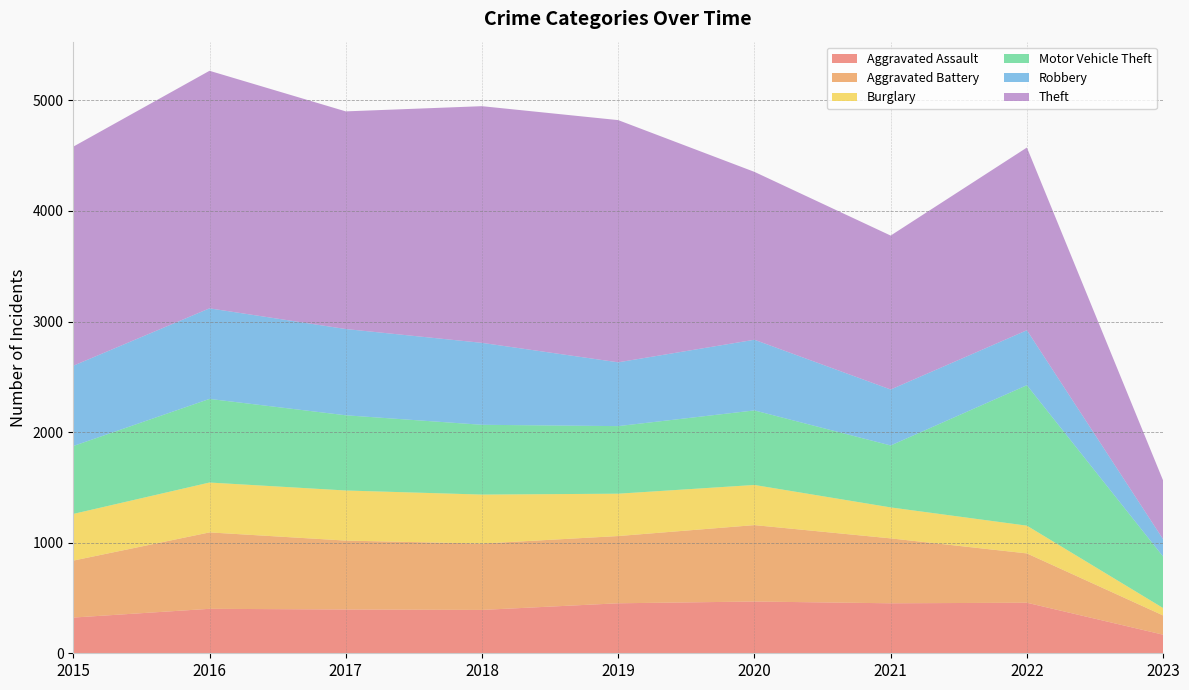

Reading left to right, what are all the values shown in this chart?

Aggravated Assault: 2015=323	2016=402	2017=396	2018=392	2019=452	2020=468	2021=452	2022=457	2023=168
Aggravated Battery: 2015=515	2016=691	2017=623	2018=600	2019=608	2020=691	2021=587	2022=446	2023=174
Burglary: 2015=422	2016=451	2017=453	2018=443	2019=383	2020=363	2021=280	2022=251	2023=67
Motor Vehicle Theft: 2015=614	2016=756	2017=680	2018=631	2019=611	2020=674	2021=560	2022=1270	2023=465
Robbery: 2015=726	2016=819	2017=780	2018=741	2019=577	2020=639	2021=506	2022=497	2023=157
Theft: 2015=1981	2016=2148	2017=1968	2018=2140	2019=2190	2020=1518	2021=1392	2022=1652	2023=531